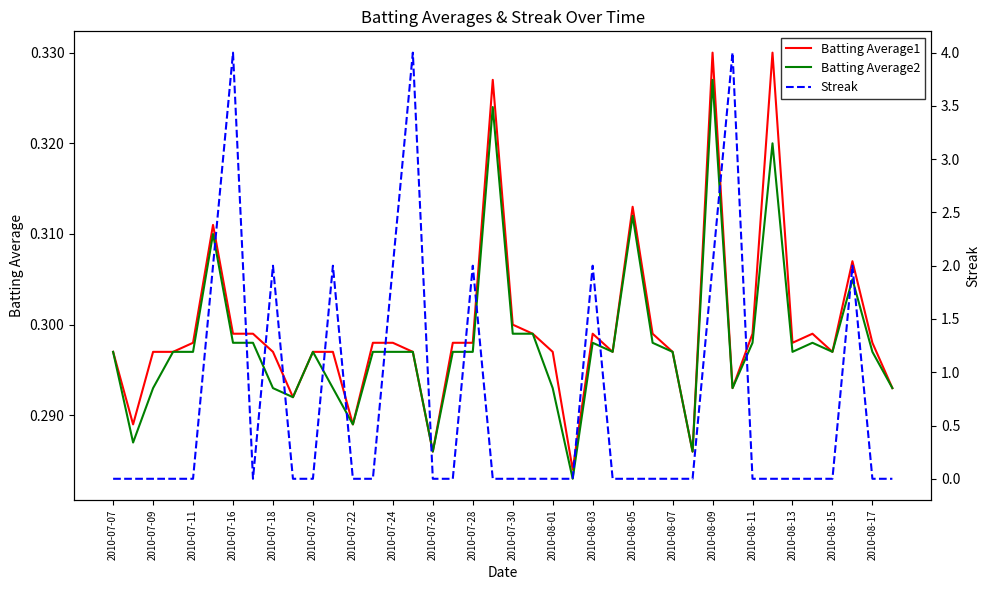

True or false: Batting Average2 has a value of 0.4 at 2010-08-17.

False